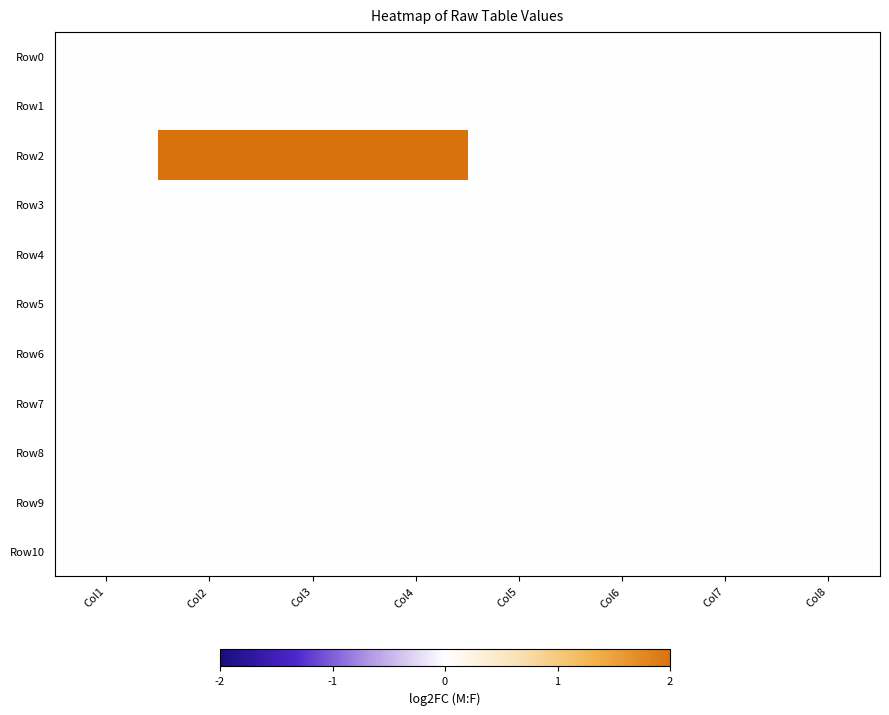

Reading left to right, extract all data points from this chart.

Row0: Col1=0	Col2=0	Col3=0	Col4=0	Col5=0	Col6=0	Col7=0	Col8=0
Row1: Col1=0	Col2=0	Col3=0	Col4=0	Col5=0	Col6=0	Col7=0	Col8=0
Row2: Col1=0	Col2=2	Col3=2	Col4=2	Col5=0	Col6=0	Col7=0	Col8=0
Row3: Col1=0	Col2=0	Col3=0	Col4=0	Col5=0	Col6=0	Col7=0	Col8=0
Row4: Col1=0	Col2=0	Col3=0	Col4=0	Col5=0	Col6=0	Col7=0	Col8=0
Row5: Col1=0	Col2=0	Col3=0	Col4=0	Col5=0	Col6=0	Col7=0	Col8=0
Row6: Col1=0	Col2=0	Col3=0	Col4=0	Col5=0	Col6=0	Col7=0	Col8=0
Row7: Col1=0	Col2=0	Col3=0	Col4=0	Col5=0	Col6=0	Col7=0	Col8=0
Row8: Col1=0	Col2=0	Col3=0	Col4=0	Col5=0	Col6=0	Col7=0	Col8=0
Row9: Col1=0	Col2=0	Col3=0	Col4=0	Col5=0	Col6=0	Col7=0	Col8=0
Row10: Col1=0	Col2=0	Col3=0	Col4=0	Col5=0	Col6=0	Col7=0	Col8=0